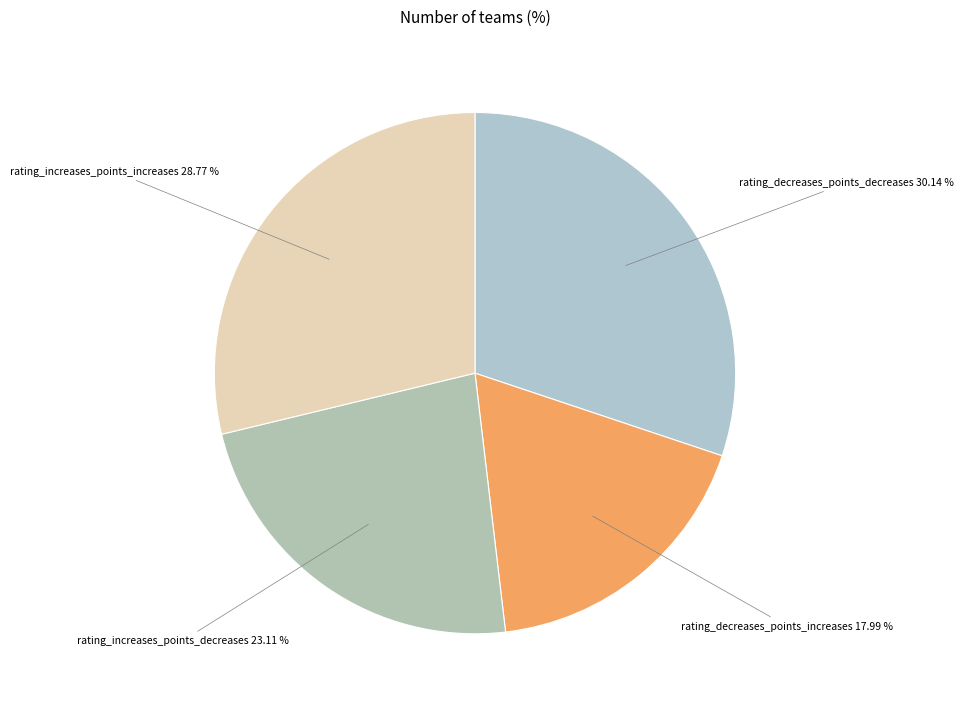

How many slices are in this pie chart?

4